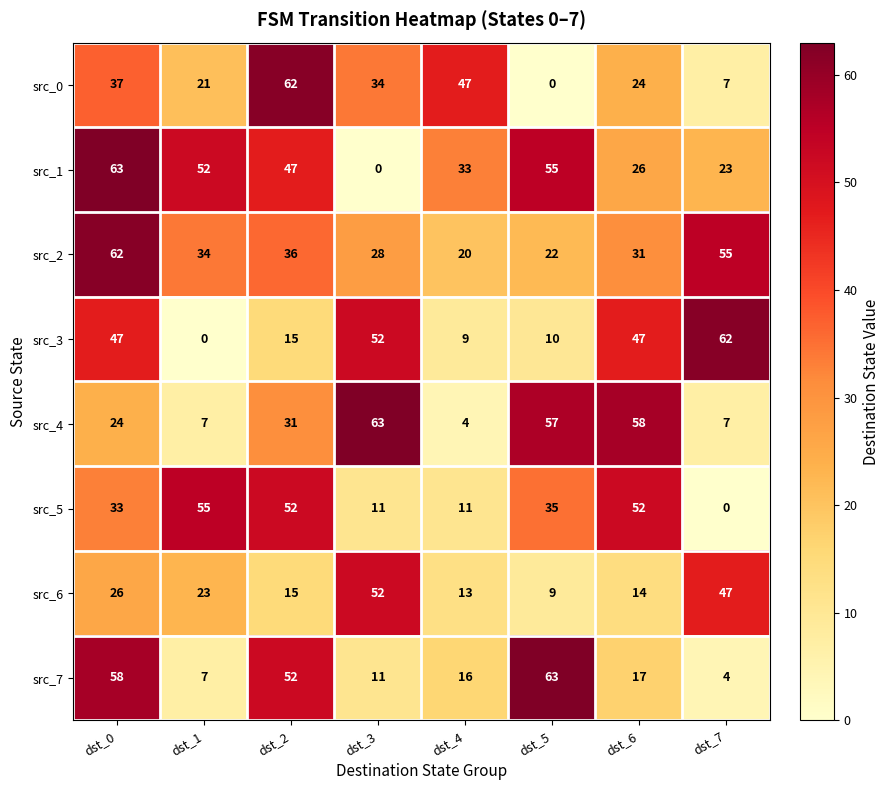

What is the maximum value shown in the chart?

63